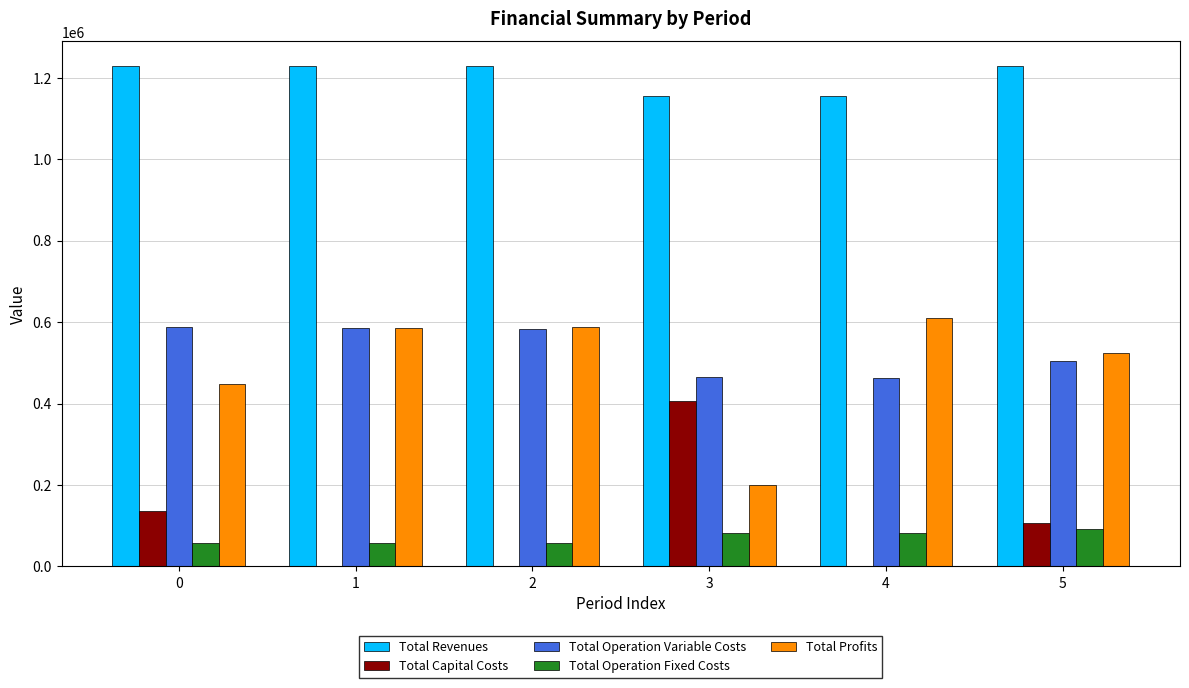

Read the Total Operation Fixed Costs value at 3.

81961.4